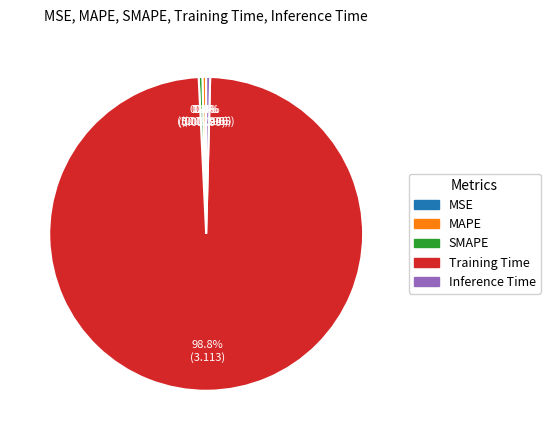

The Inference Time slice represents 6% of the pie. True or false?

False